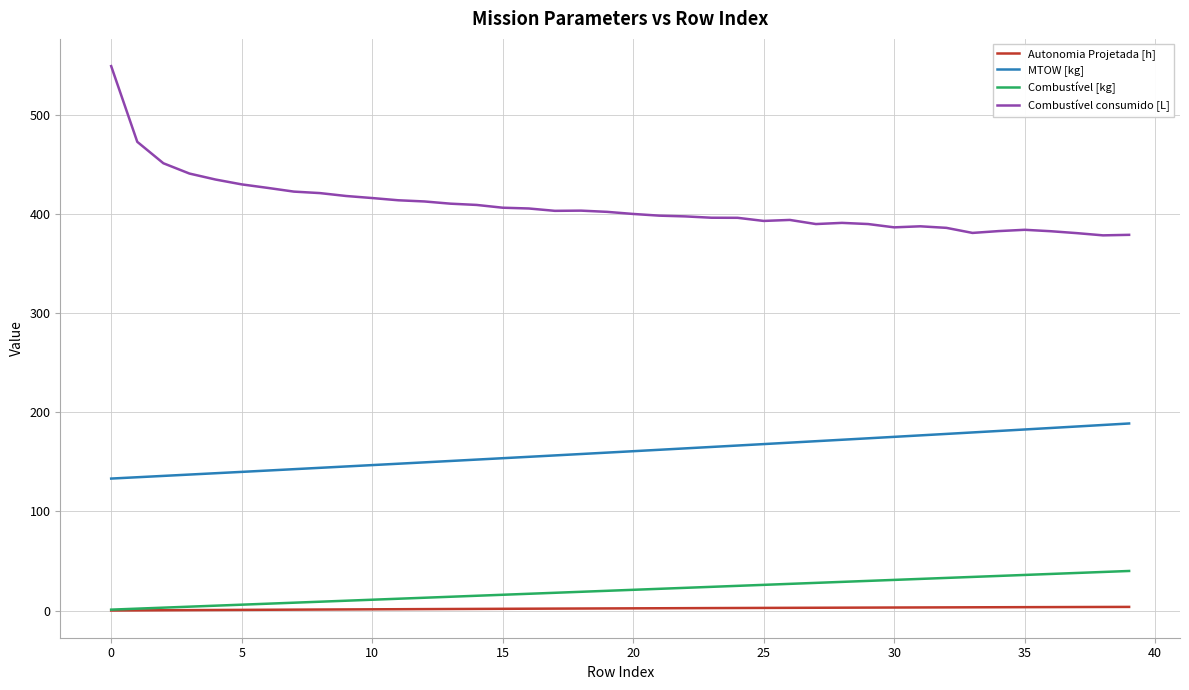

Which series has the largest range (max minus min)?

Combustível consumido [L]